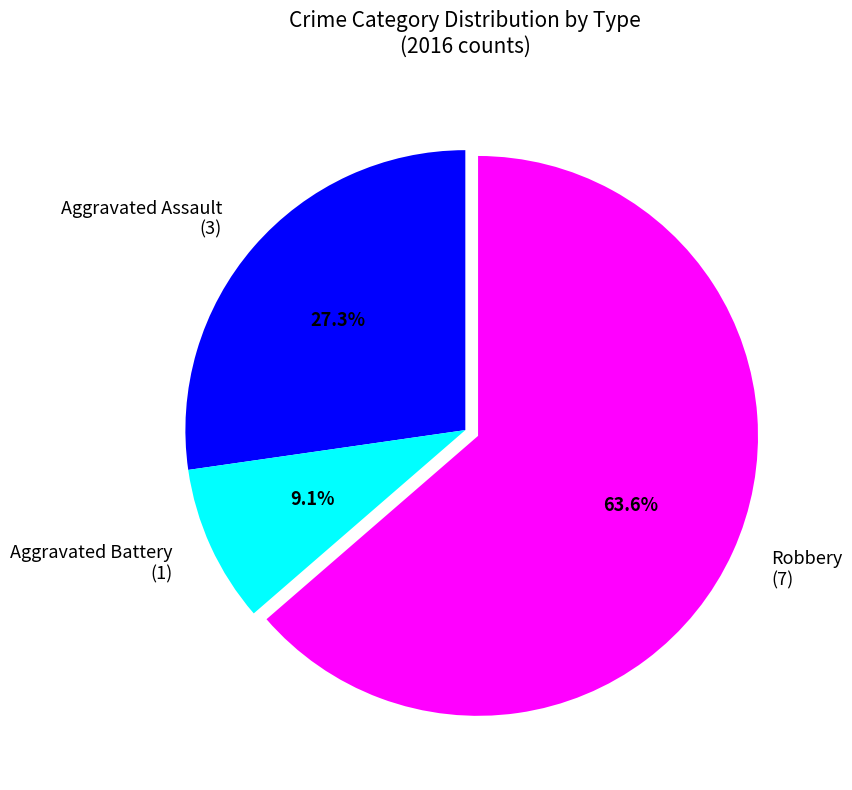

To the nearest percent, what is the combined percentage of Aggravated Assault and Robbery?

91%